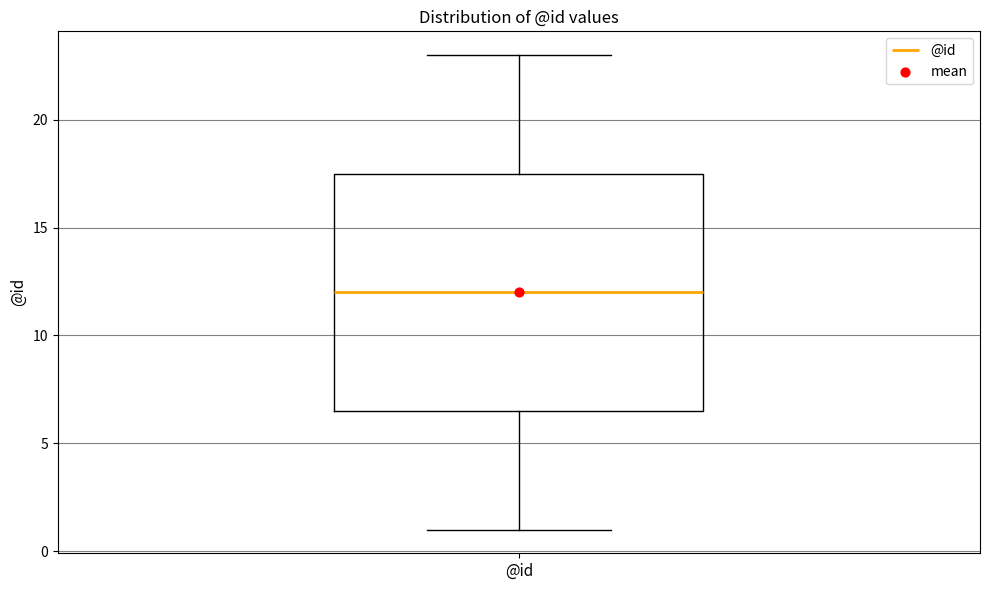

Read this box plot against the y-axis: the position of the median line, the range covered by the box, and the ends of both whiskers. The values are not printed on the chart, so give them approximately, as read against the axis.

median 12.0, box 6.5 to 17.5, whiskers 1.0 to 23.0